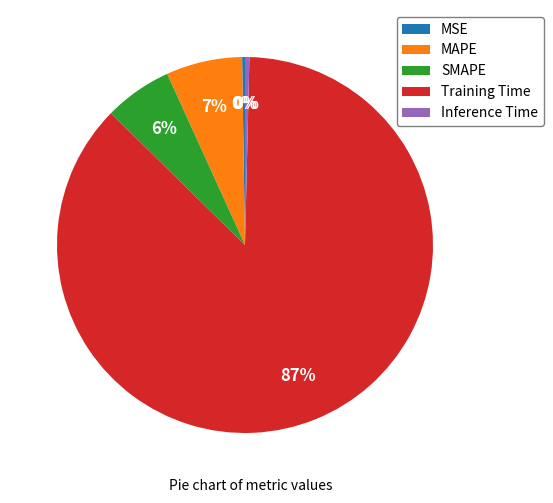

Which category has the biggest portion of the pie?

Training Time